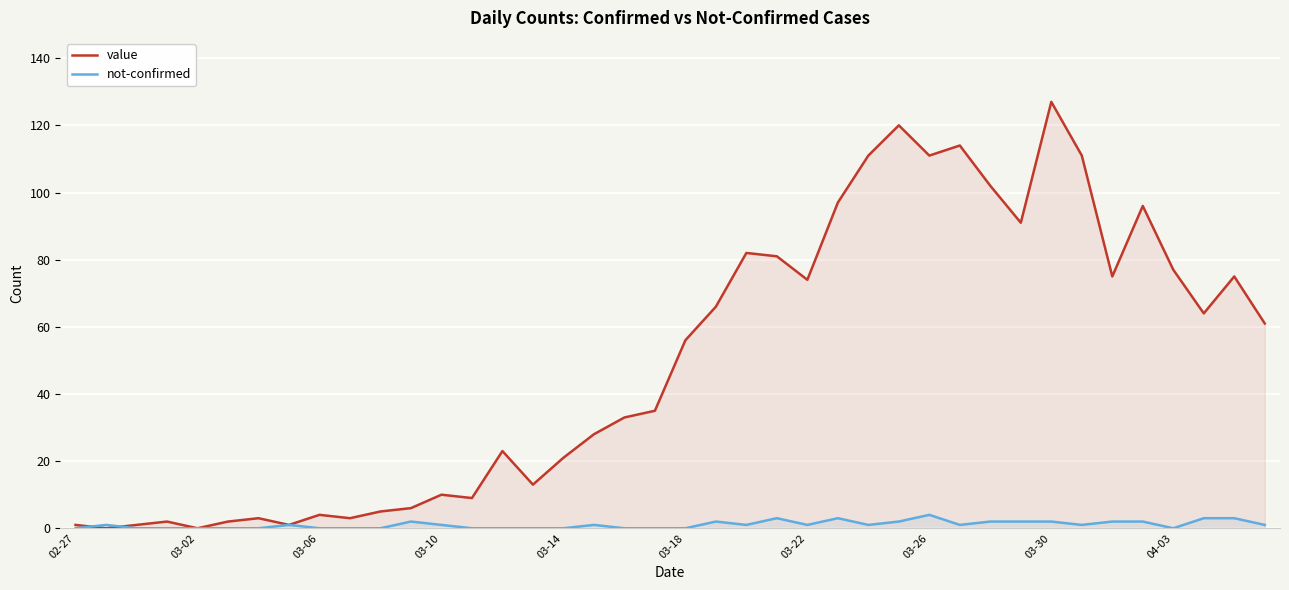

At how many categories does at least one series exceed 30?

22